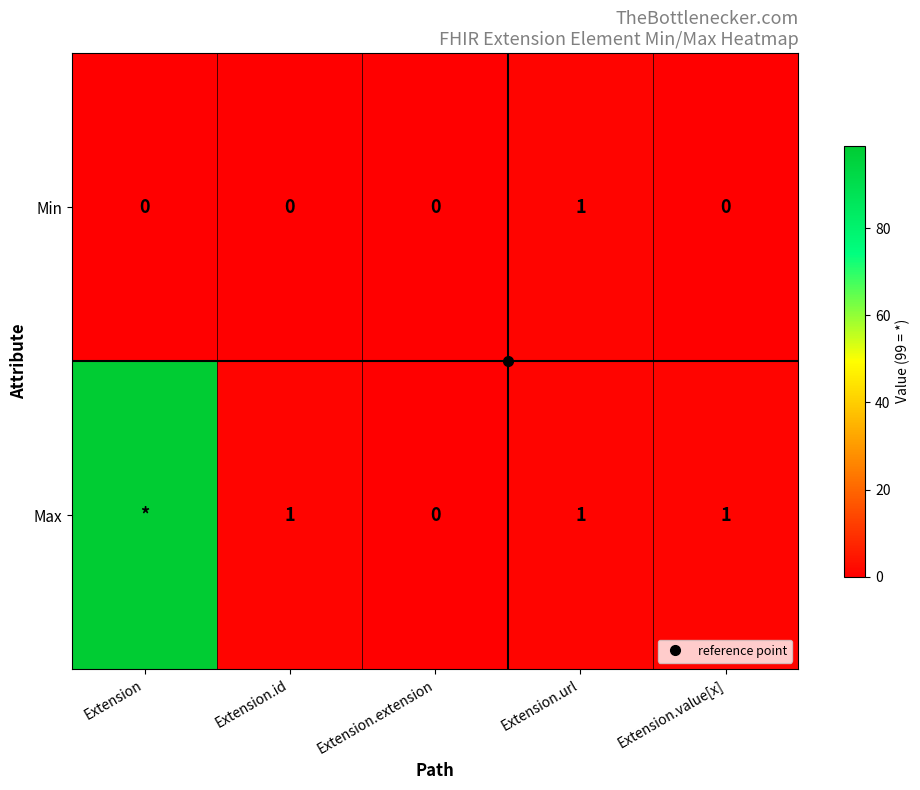

List the series in order of their peak value, lowest first.

Min, Max